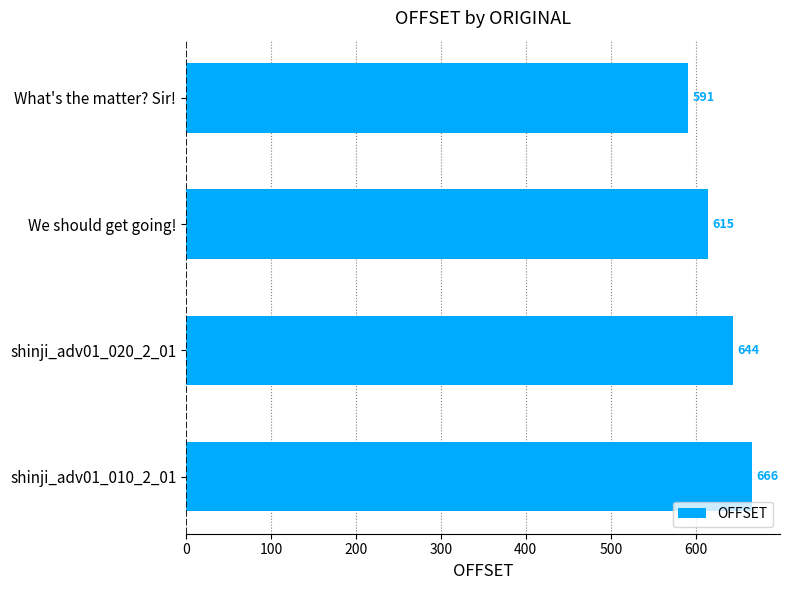

Rank the categories by value from highest to lowest.

shinji_adv01_010_2_01, shinji_adv01_020_2_01, We should get going!, What's the matter? Sir!